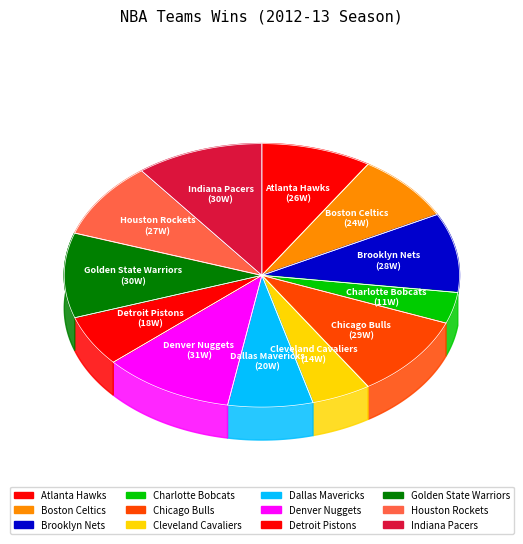

Does Houston Rockets account for over 50% of the chart?

No